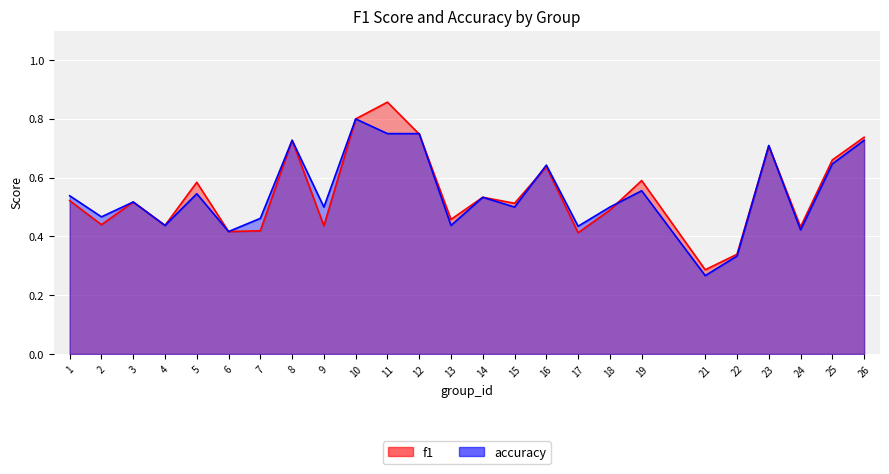

What are all the series names shown in the legend?

f1, accuracy